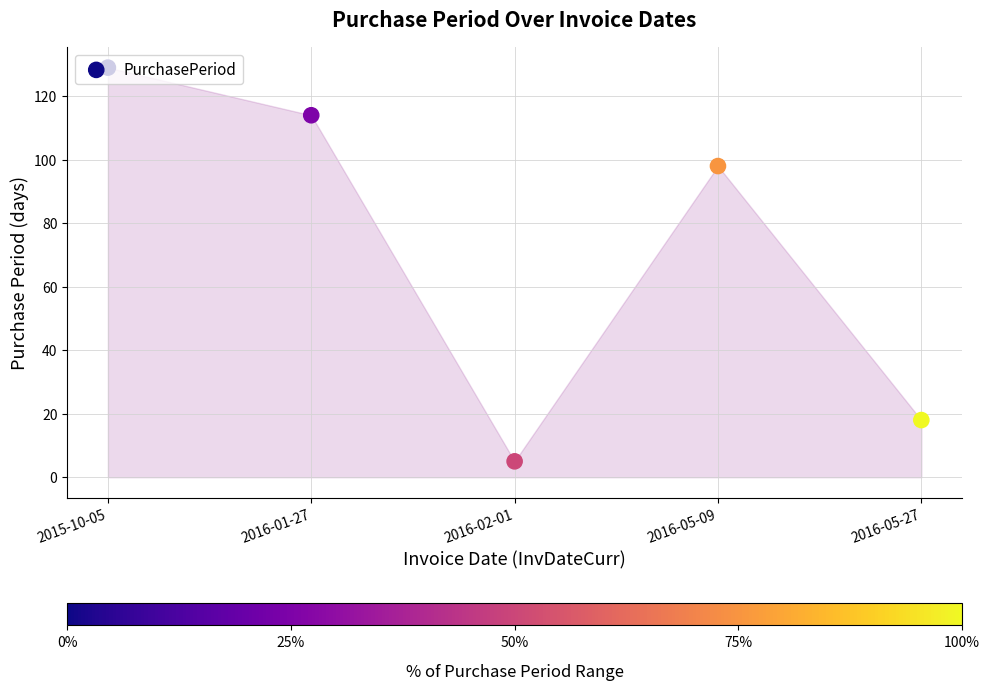

What is the change in value from 2016-02-01 to 2016-05-27?

+13